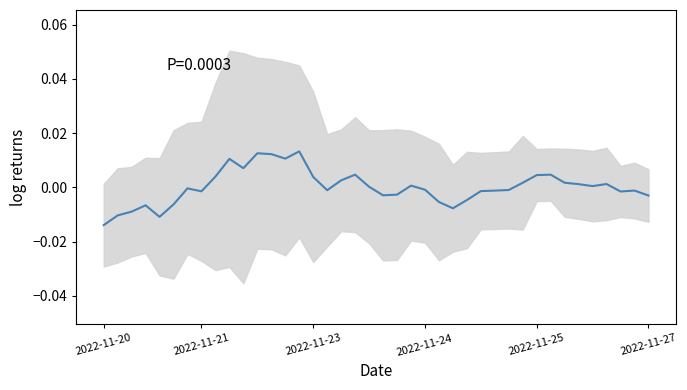

Does the chart display data point markers on the line(s)?

No